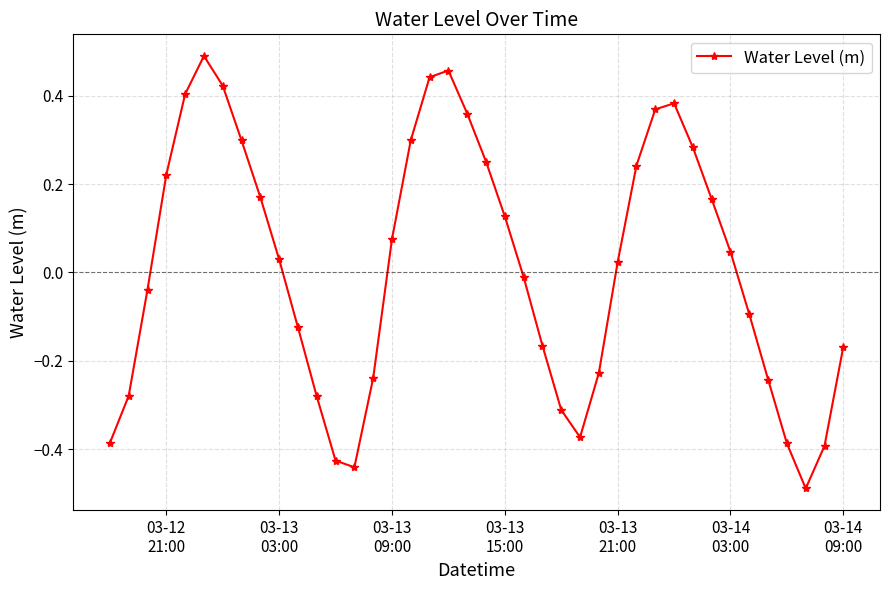

What is the difference between the maximum and minimum values?

1.0